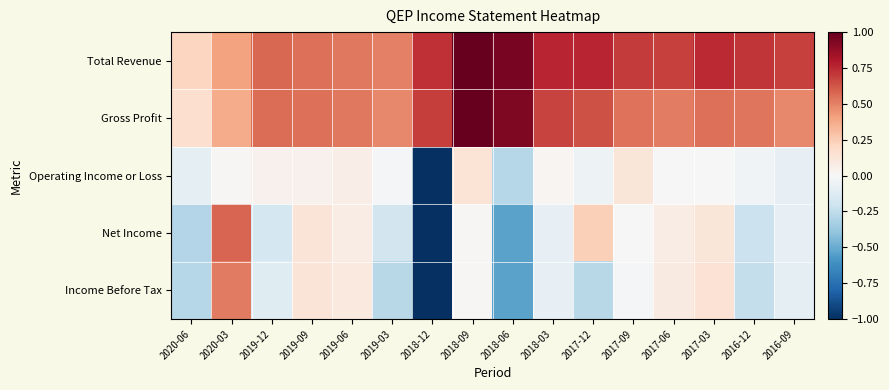

Between 2019-12 and 2018-09, which series saw the biggest shift?

Gross Profit